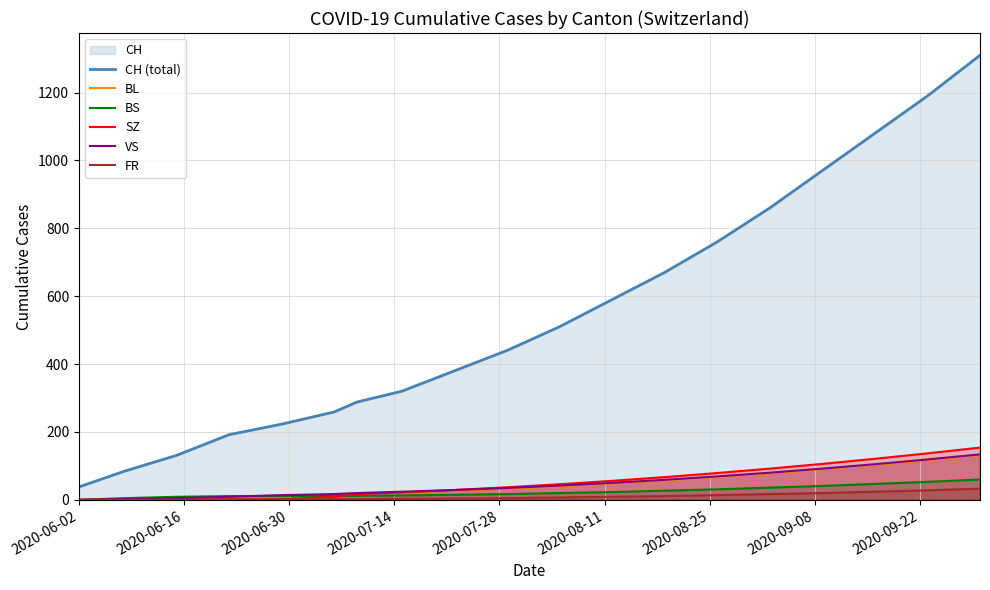

Rank the series at 2020-06-02 from highest to lowest value.

CH (total), BL, BS, SZ, VS, FR